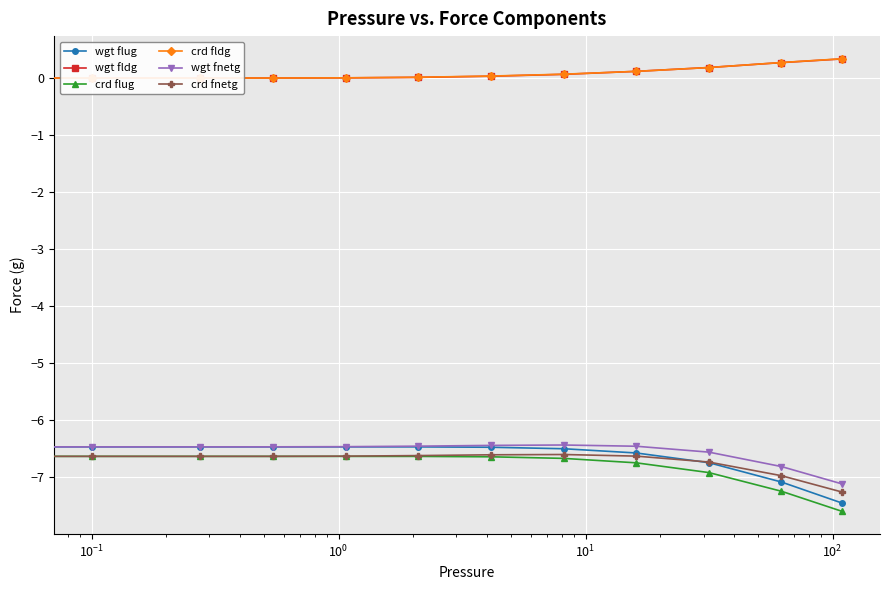

What is the value of the wgt flug point at the 9th from the left?

-6.6